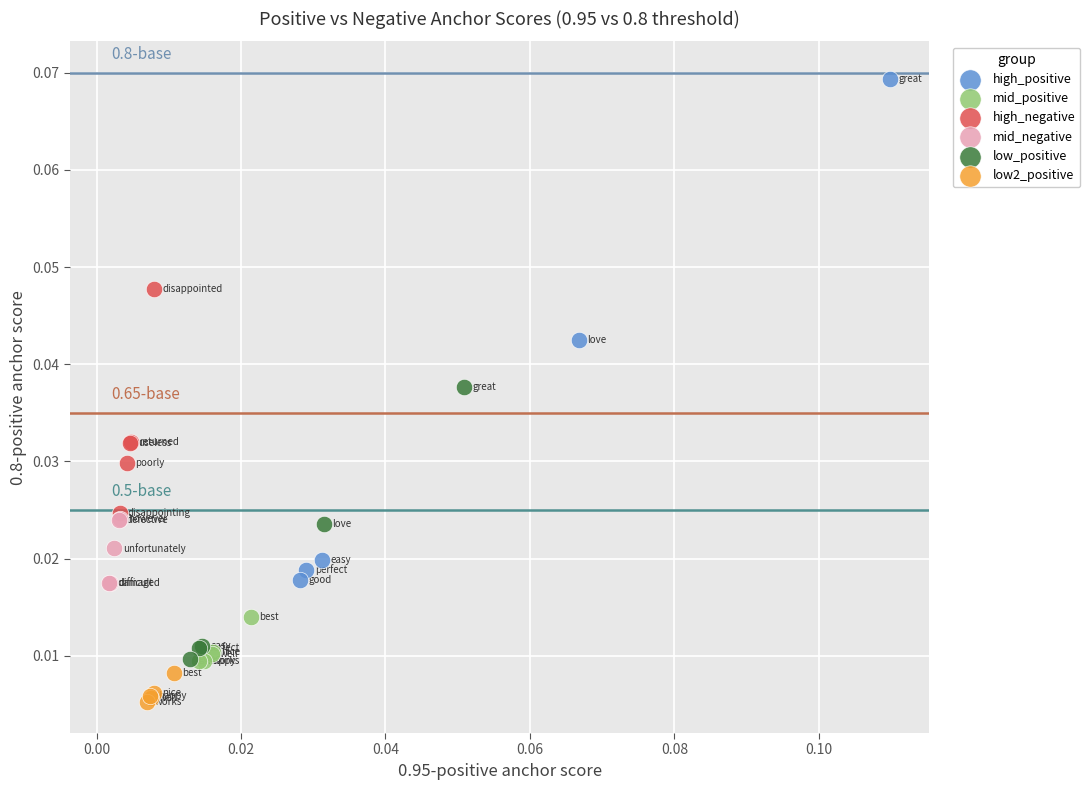

Which series has the widest spread of Y values?

high_positive